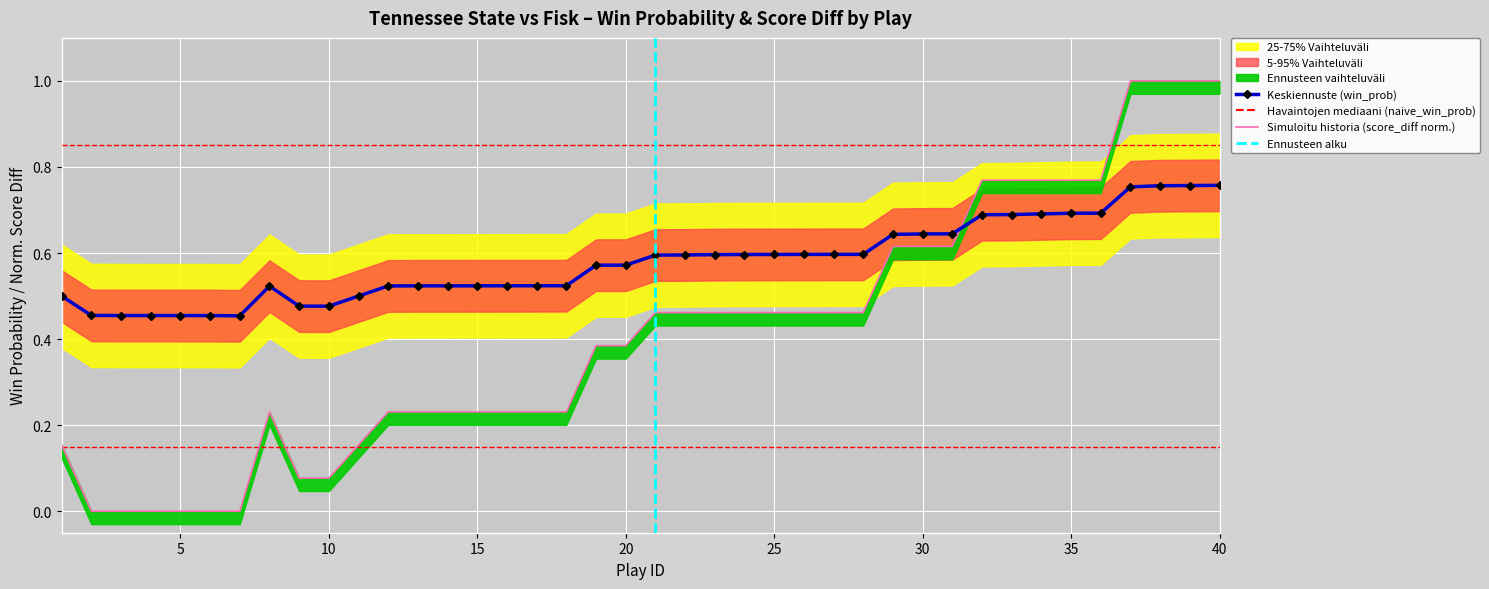

At which label is win_prob closest to 0?

7